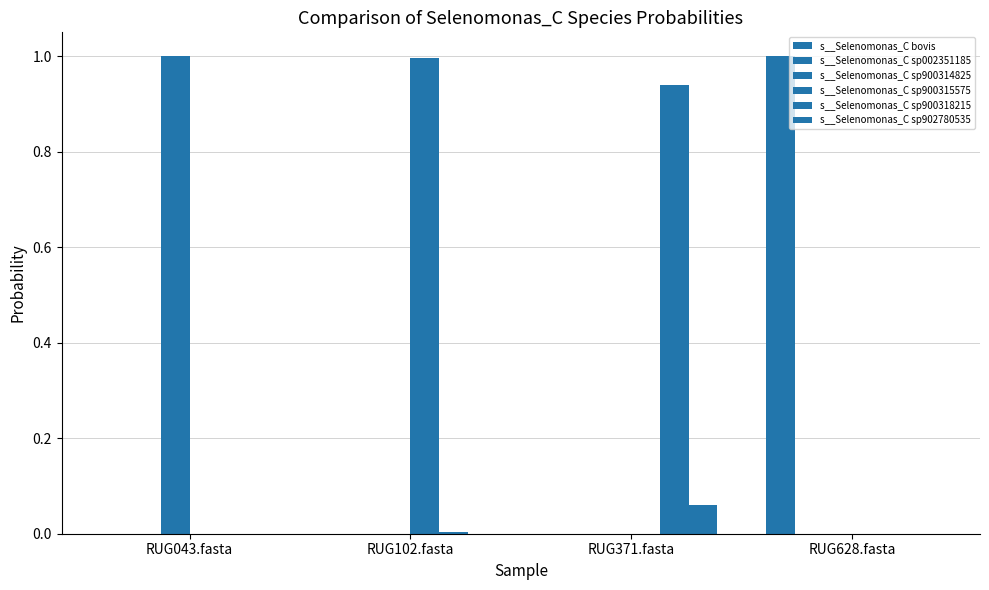

At which label is s__Selenomonas_C sp900315575 closest to 0?

RUG371.fasta